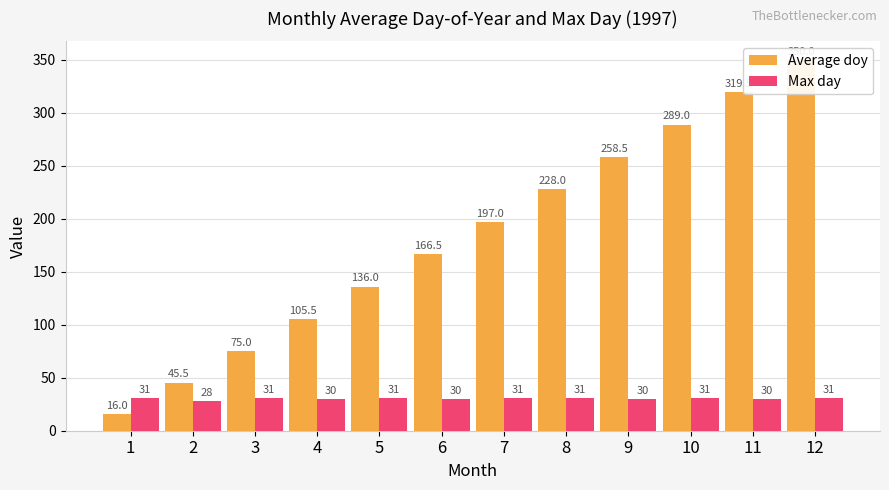

What are all the series names shown in the legend?

Average doy, Max day